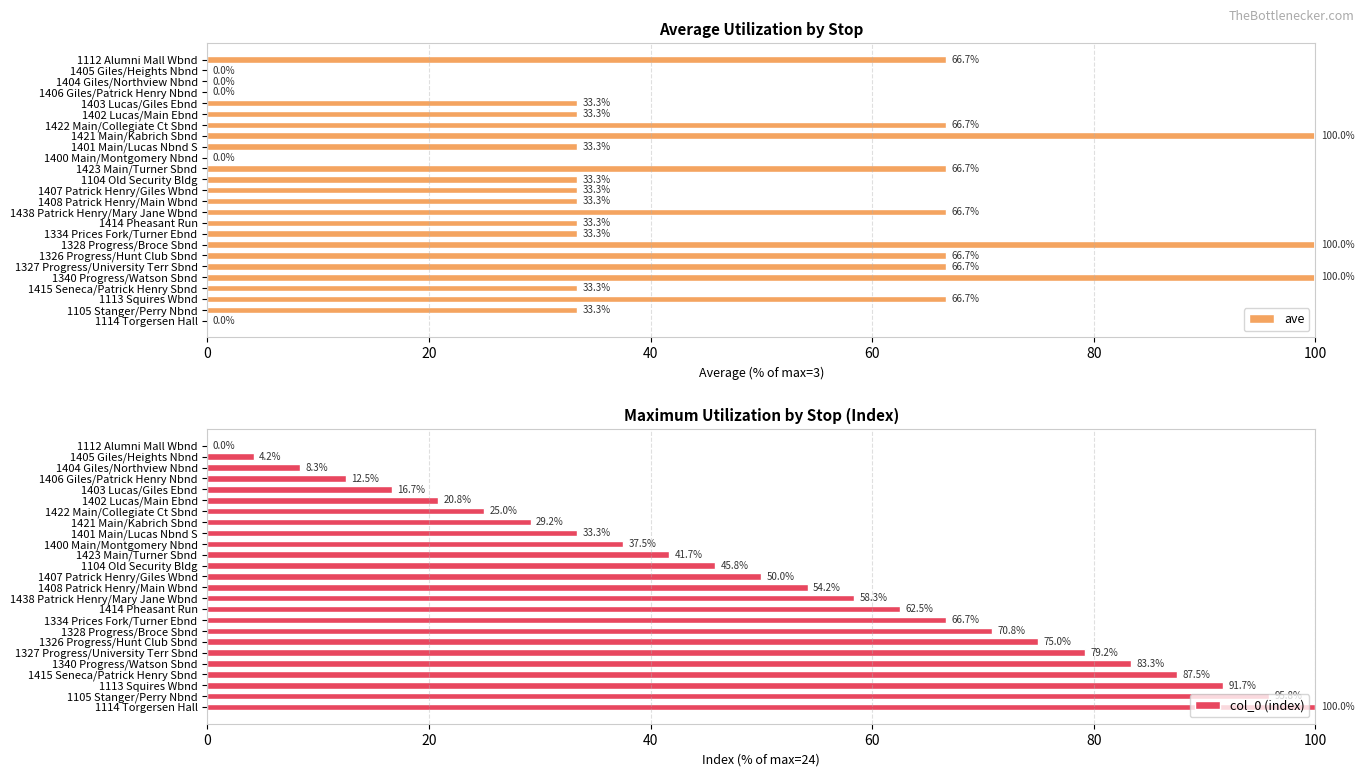

How many bars are there in total?

50